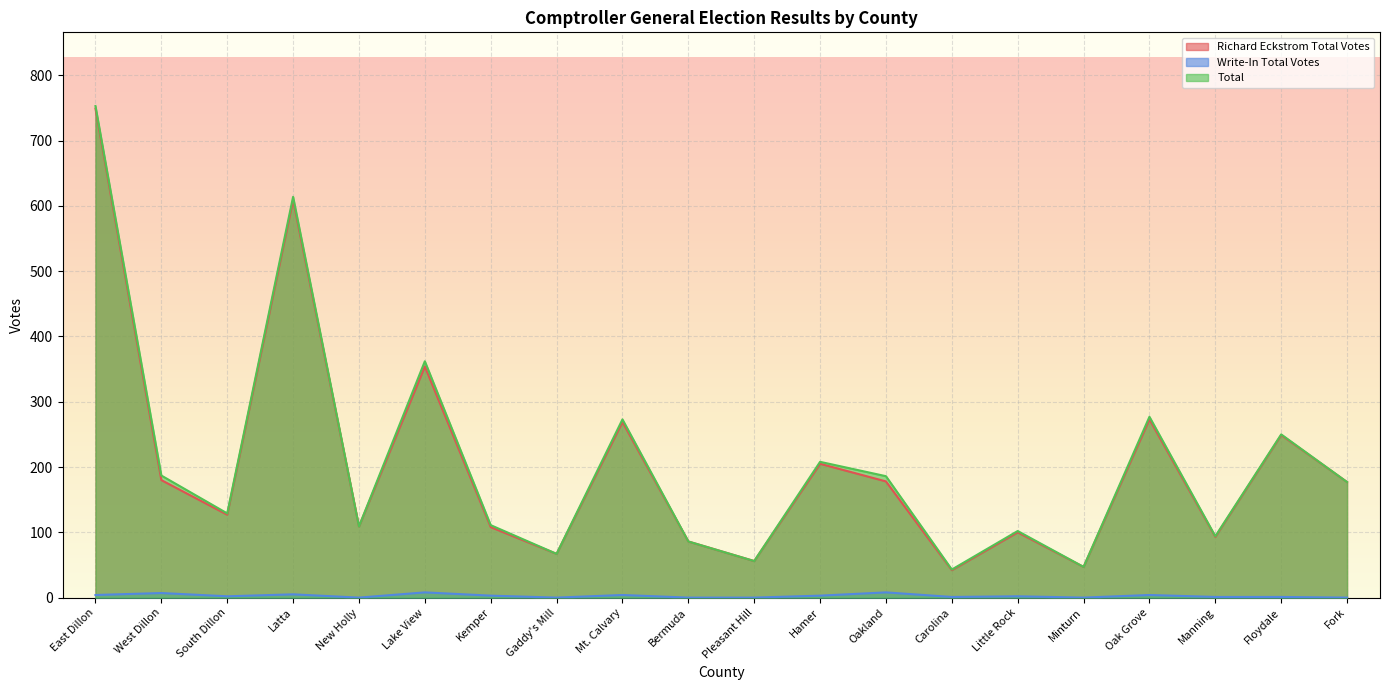

Which series has the largest total across all categories?

Total